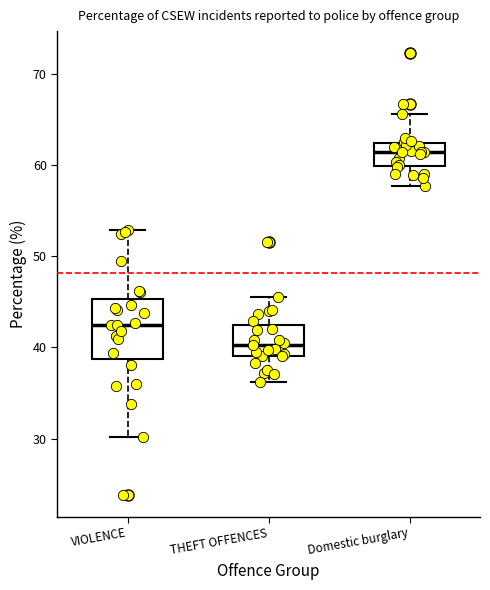

Which box's median line is the highest?

Domestic burglary